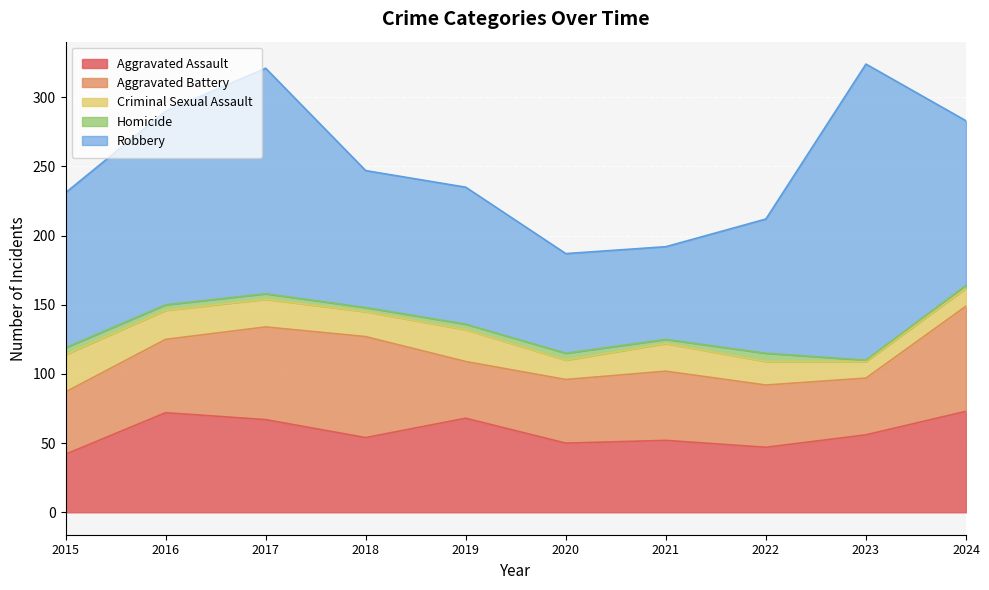

List the labels in order of Aggravated Assault value, largest first.

2024, 2016, 2019, 2017, 2023, 2018, 2021, 2020, 2022, 2015